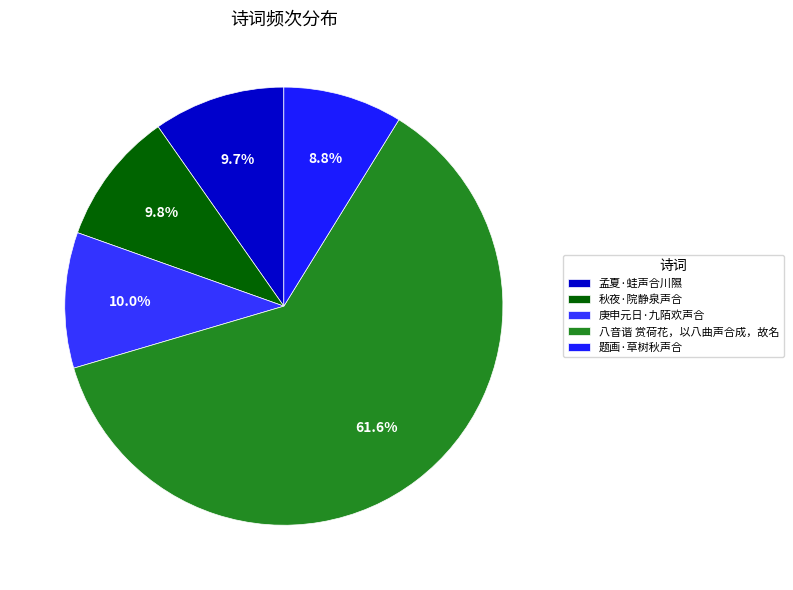

Rank the categories by value from lowest to highest.

题画·草树秋声合, 孟夏·蛙声合川隰, 秋夜·院静泉声合, 庚申元日·九陌欢声合, 八音谐 赏荷花，以八曲声合成，故名